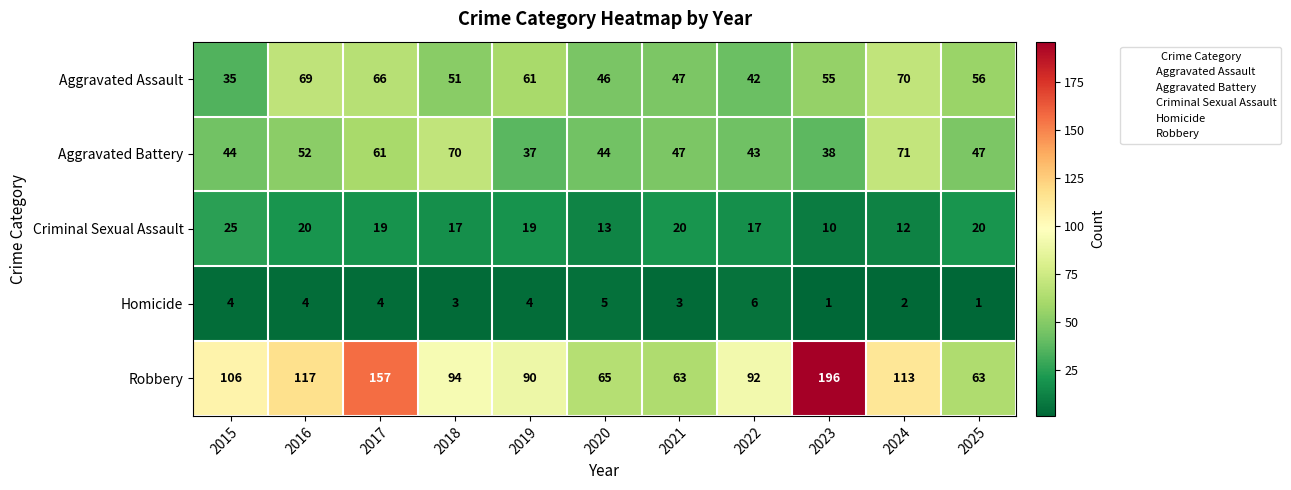

Read the Aggravated Battery value at 2022, to the nearest 5.

45